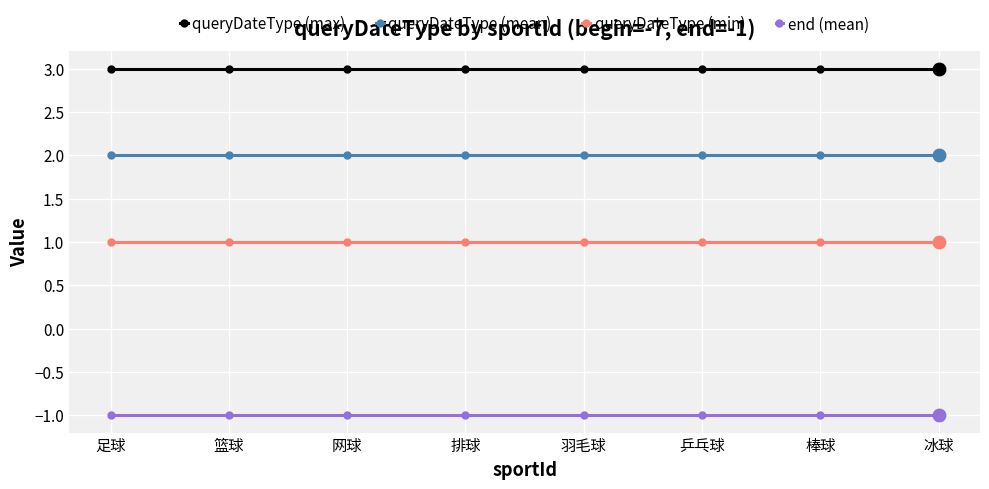

Is this an area chart (filled region under the line)?

No